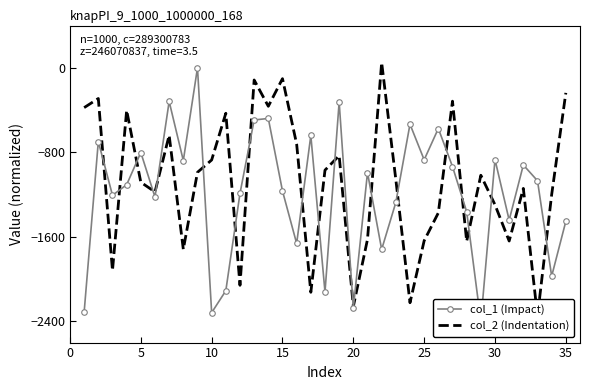

What is the greatest value displayed?

50.0